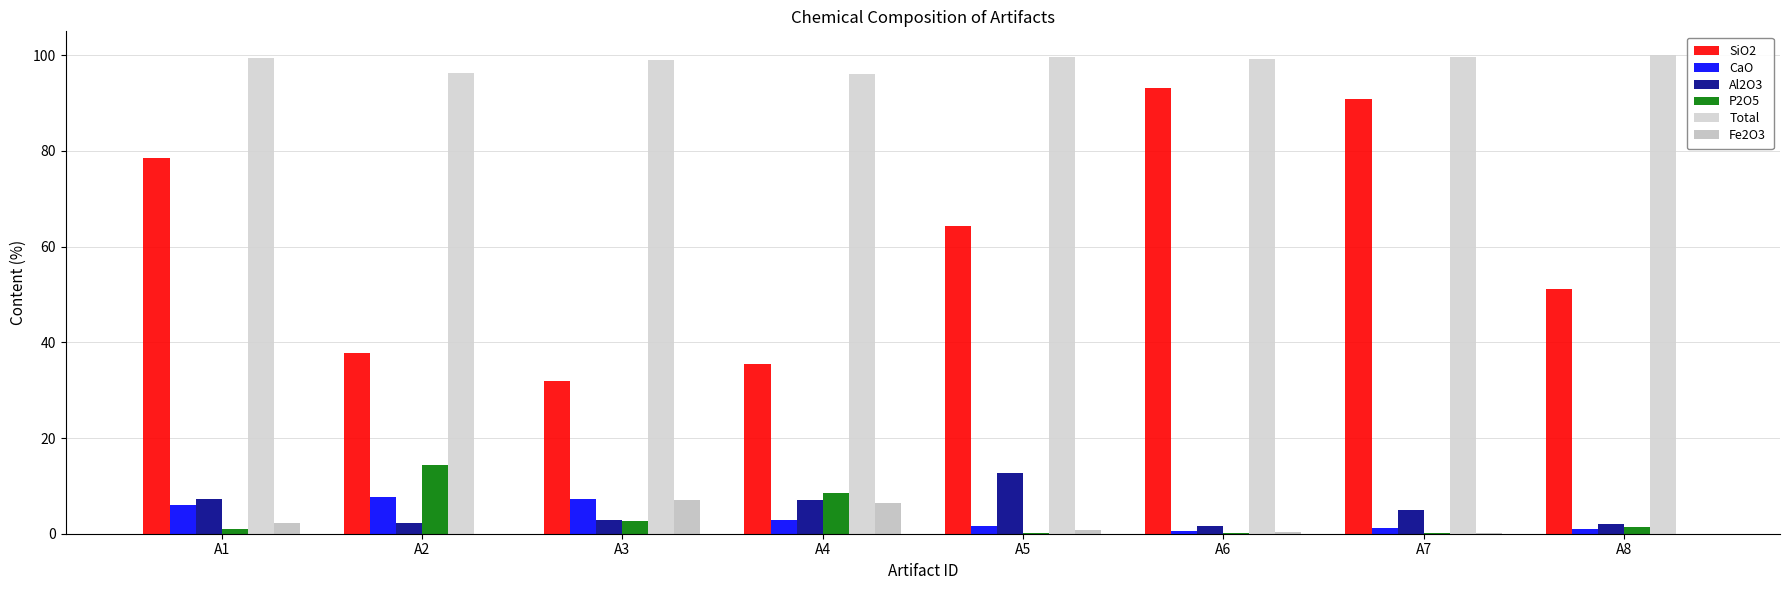

Which category has the lowest value in the Al2O3 series?

A6